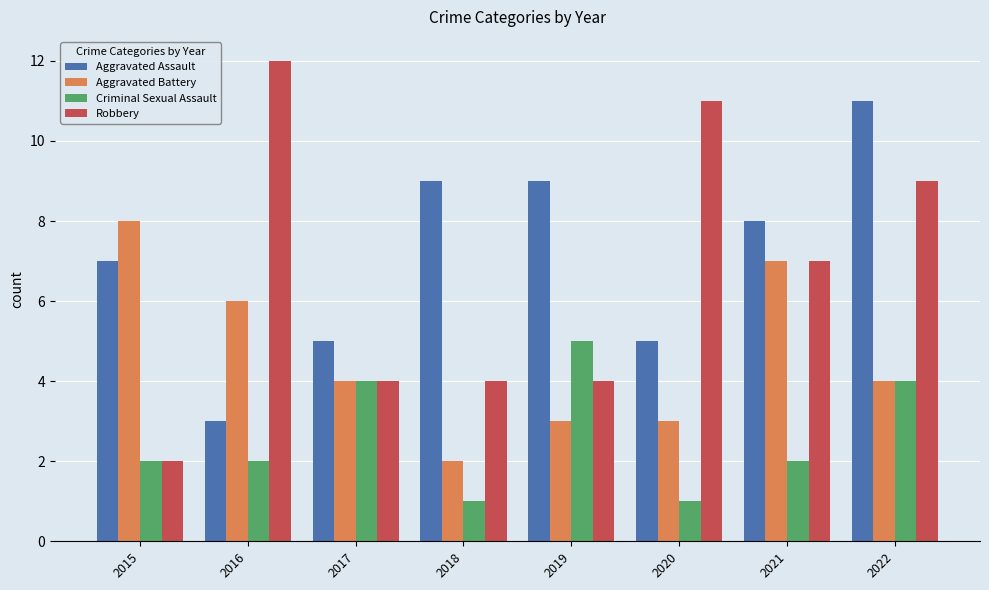

Does the chart contain any negative values?

No